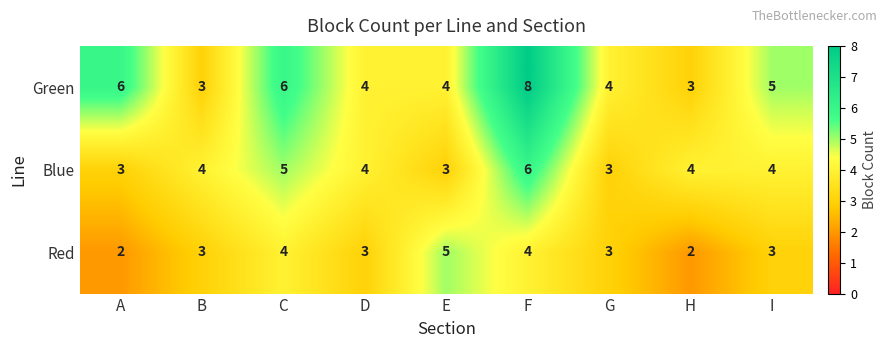

List the series in order of their overall mean, lowest first.

Red, Blue, Green